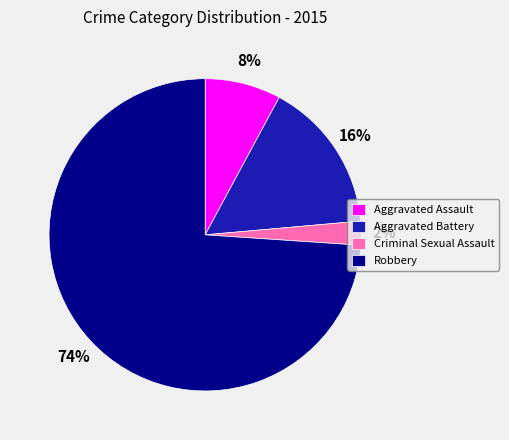

Which has a higher value, Aggravated Battery or Criminal Sexual Assault?

Aggravated Battery